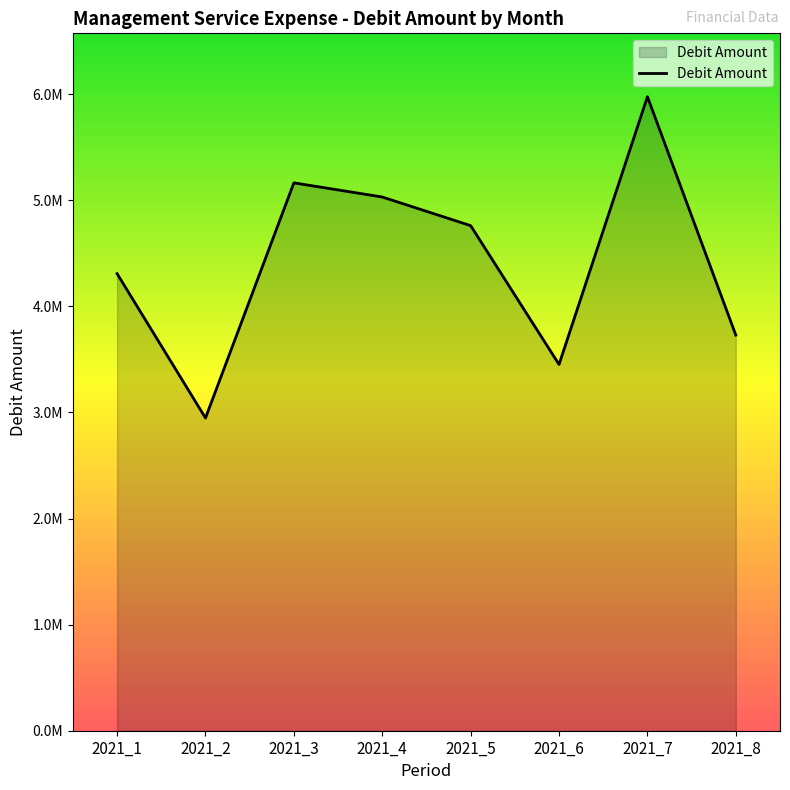

Does the chart display data point markers on the line(s)?

No